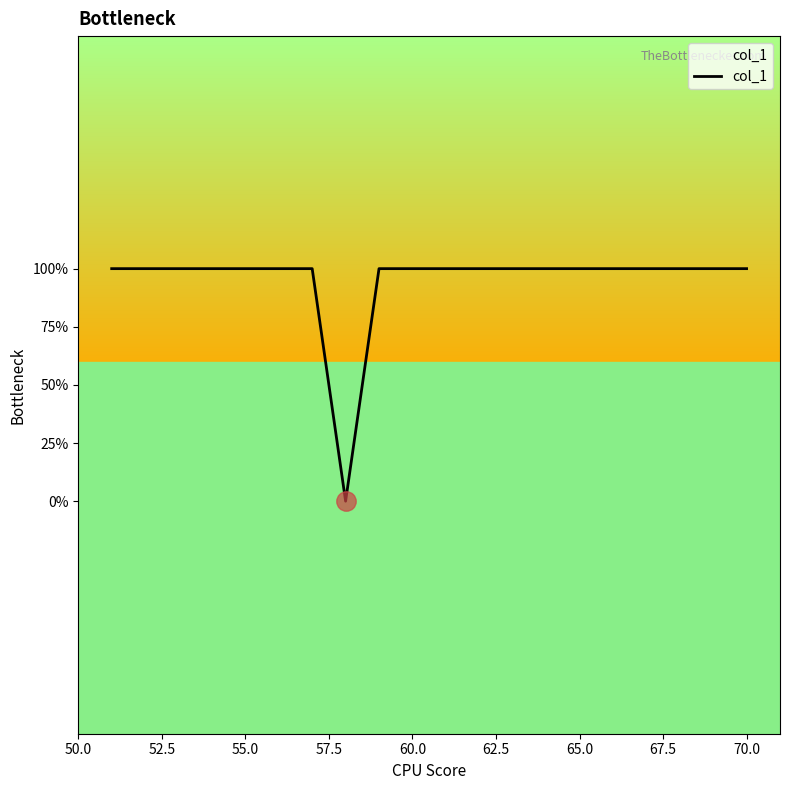

True or false: the data has more than 0 interior local peaks.

False